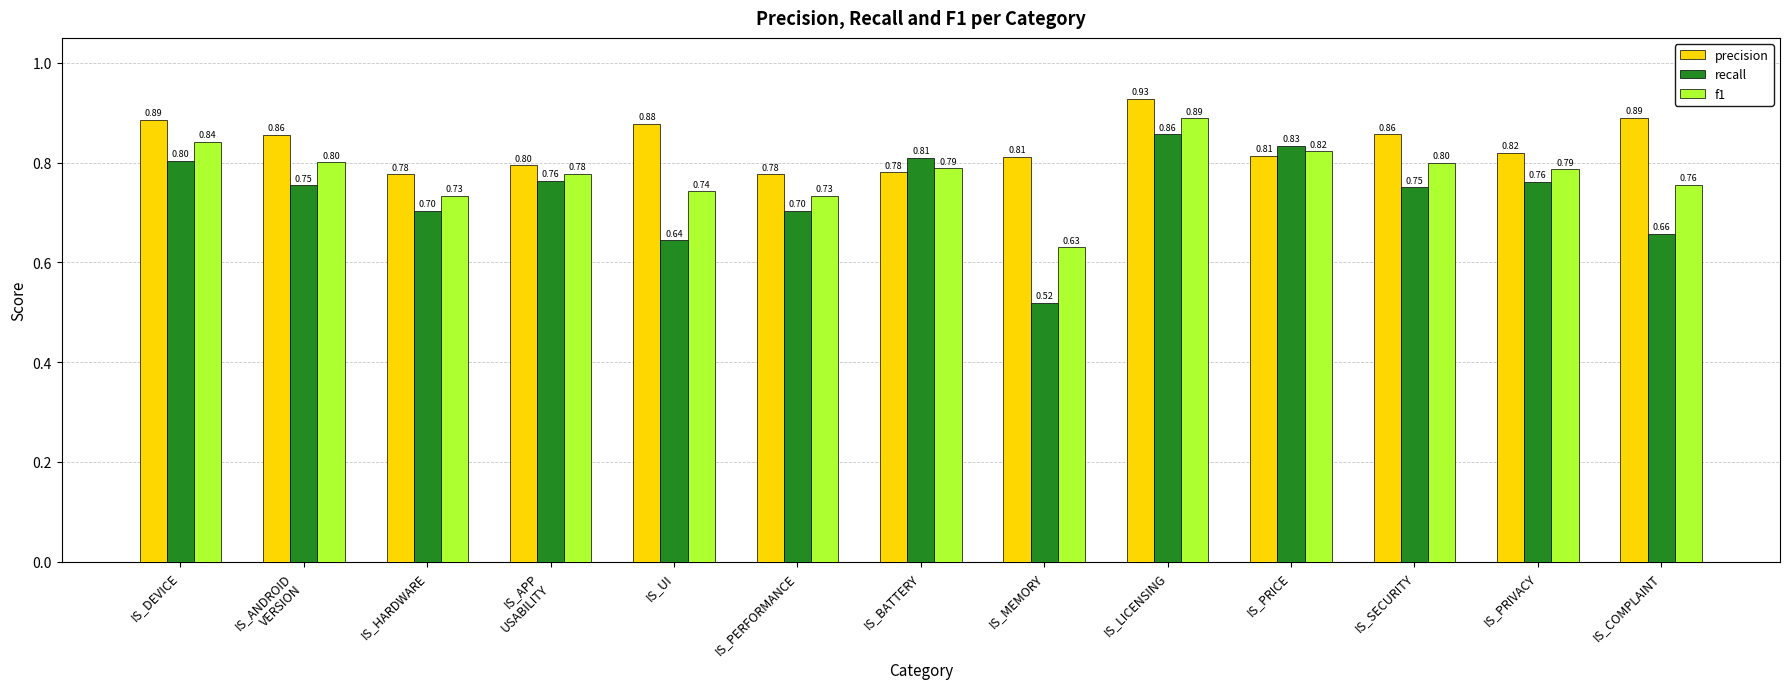

What is the label of the 10th bar from the right?

IS_APP
USABILITY